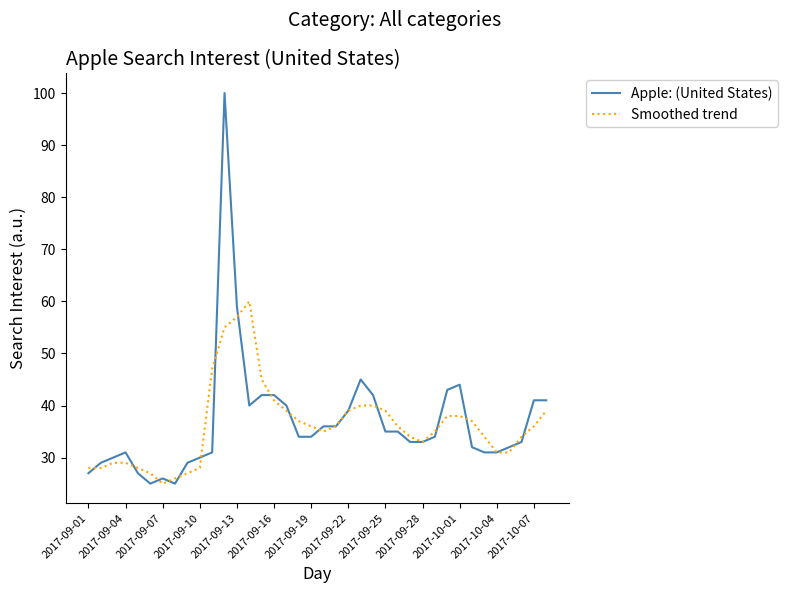

Does the chart display data point markers on the line(s)?

No